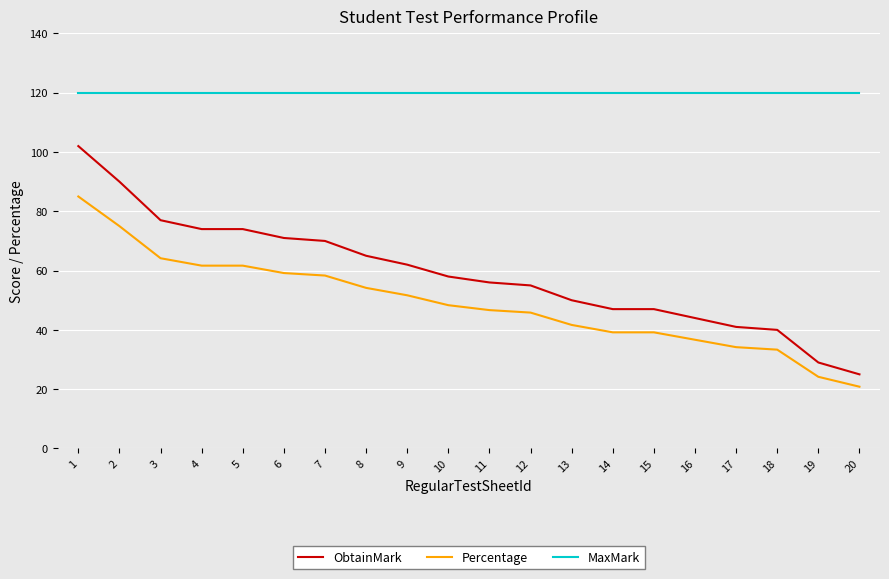

Which series has the largest total across all categories?

MaxMark